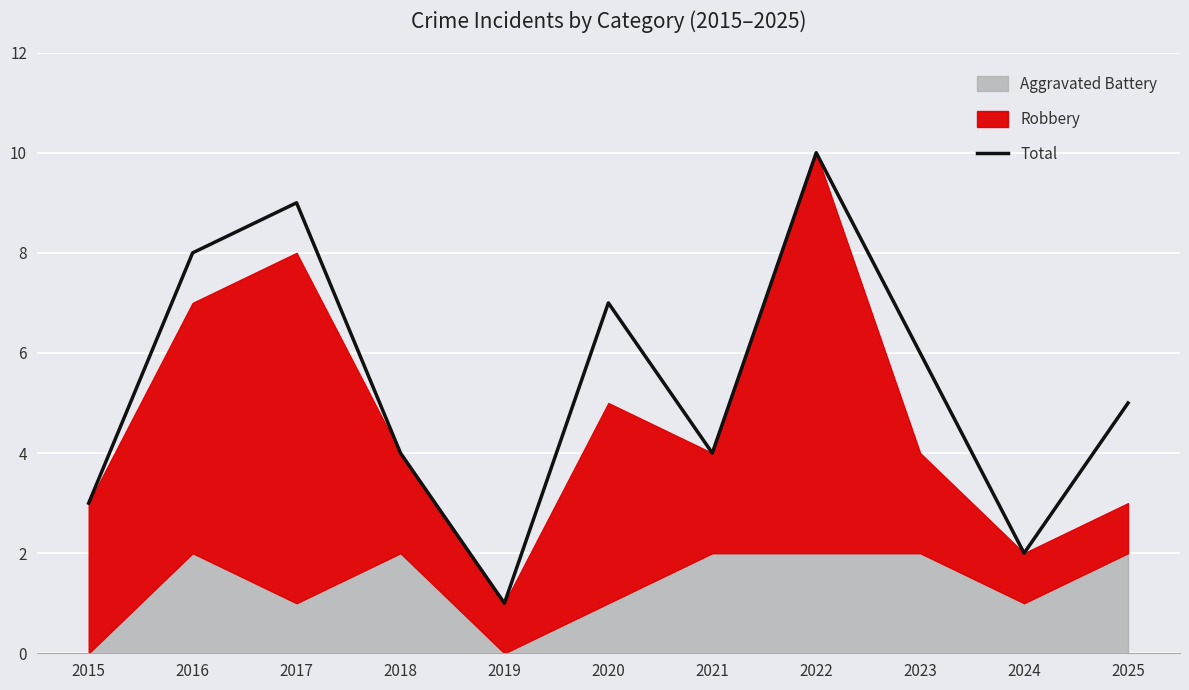

At which label is the value closest to 5?

2025